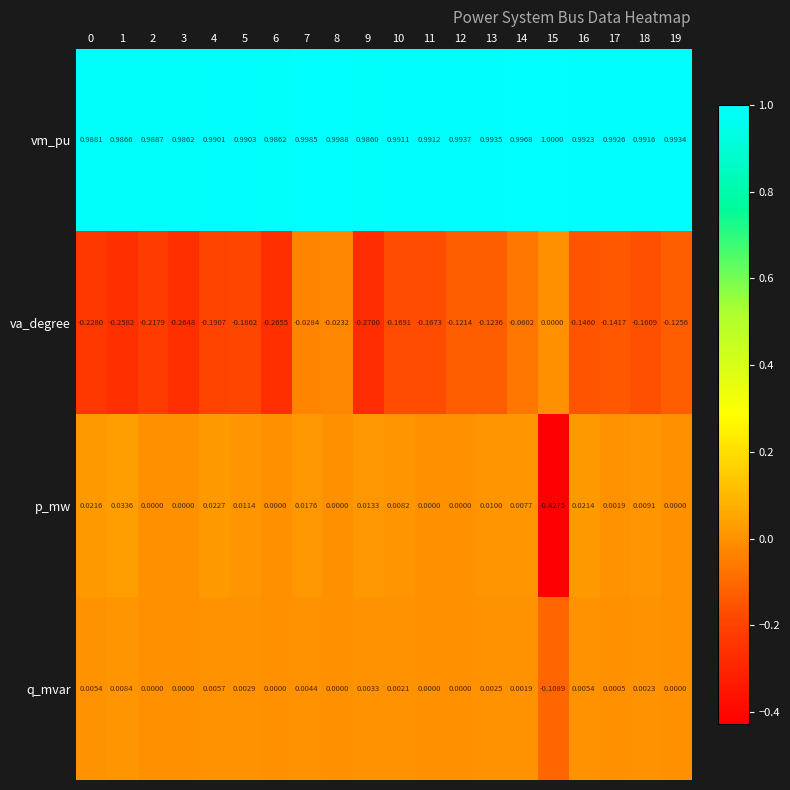

Is the value of p_mw at 19 greater than the value of q_mvar at 0?

No